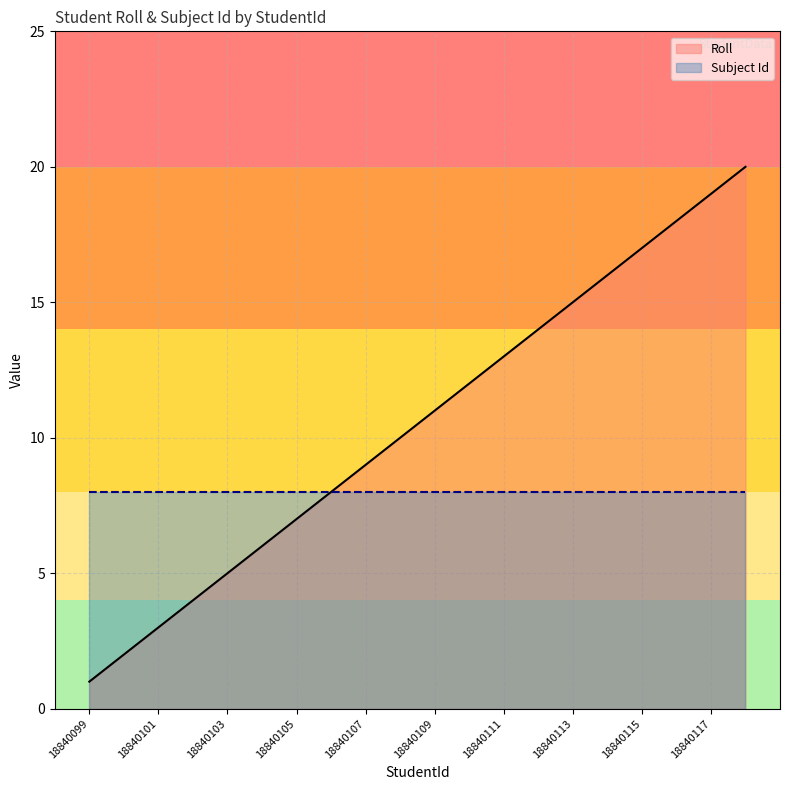

What is the value of the Roll point at the 2nd from the left?

2